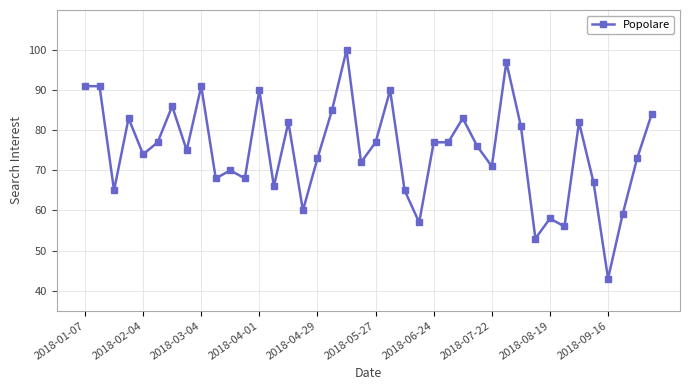

True or false: the data has more than 2 interior local peaks.

True